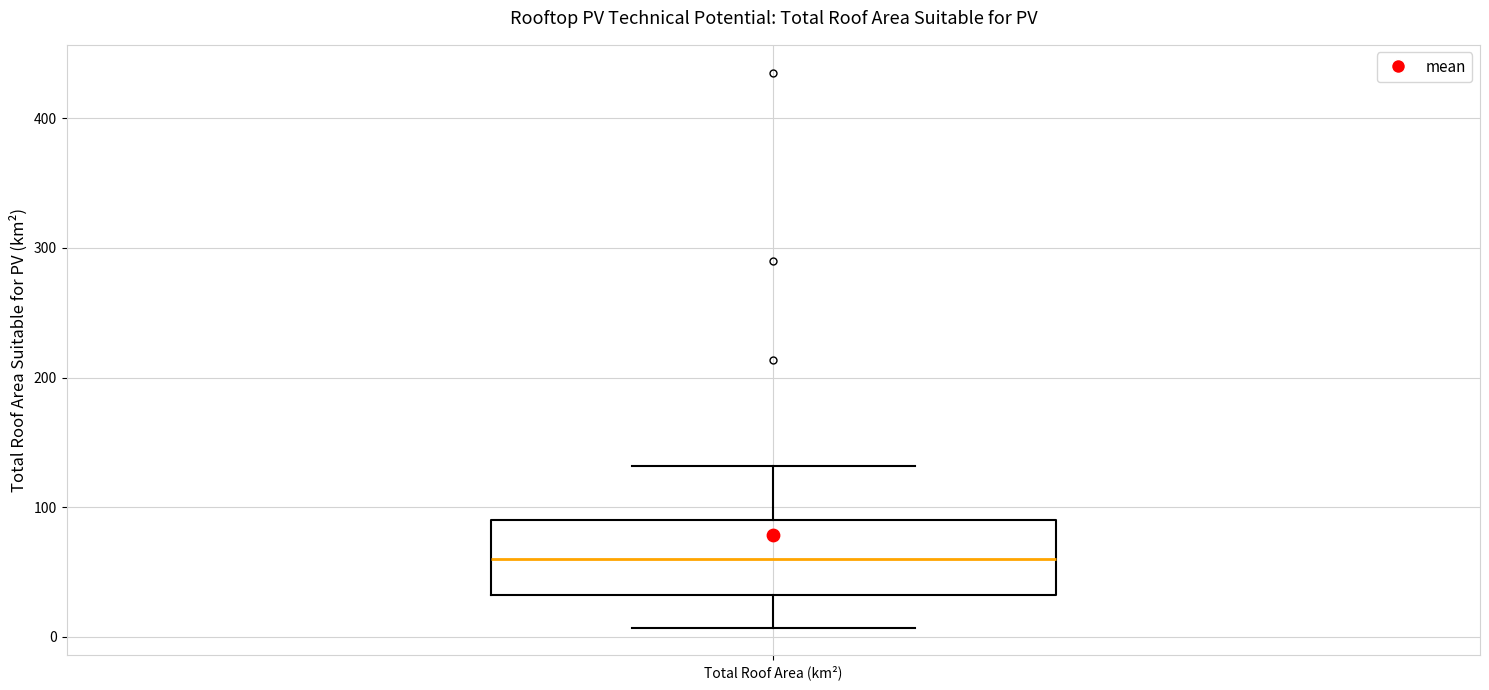

Read this box plot against the y-axis: the position of the median line, the range covered by the box, and the ends of both whiskers. The values are not printed on the chart, so give them approximately, as read against the axis.

median 60, box 30 to 90, whiskers 10 to 130